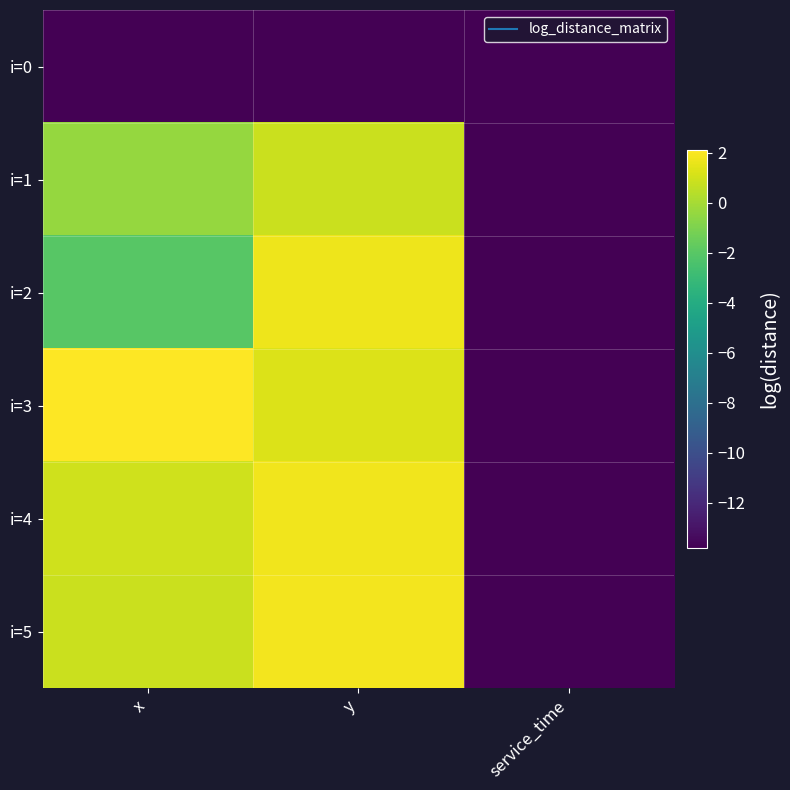

What is the spread (max minus min) of values at x?

15.9